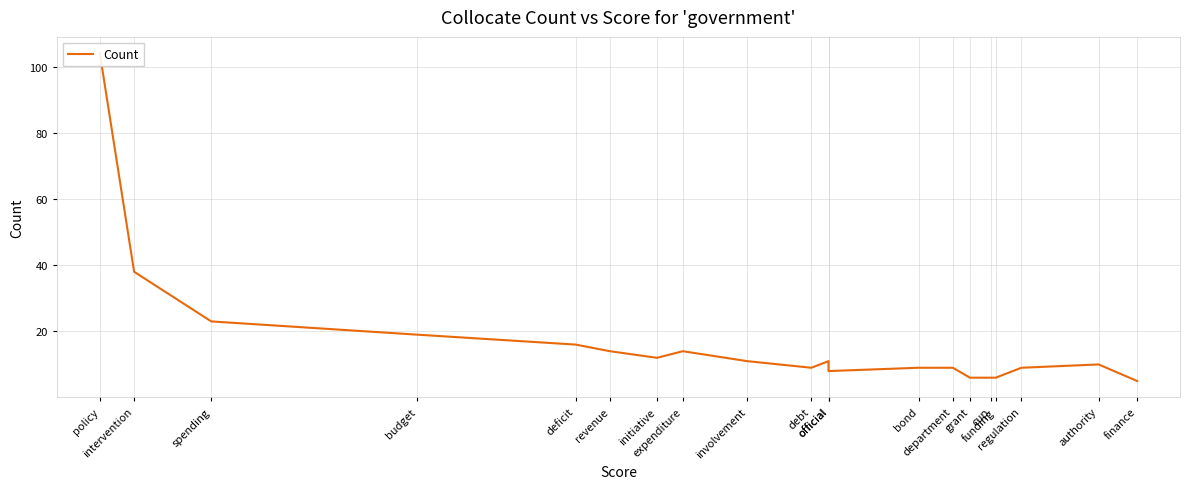

Which category has the highest value across all series?

policy